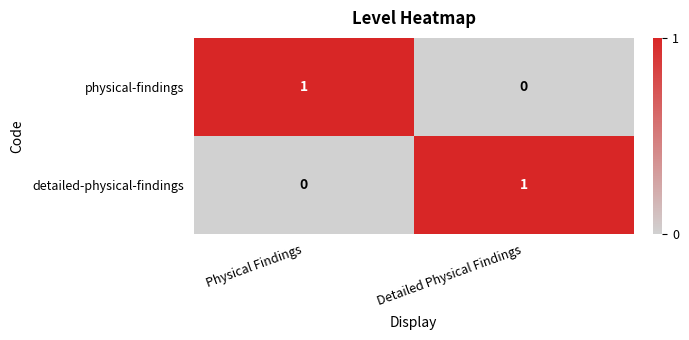

Reading left to right, what are all the values shown in this chart?

physical-findings: Physical Findings=1	Detailed Physical Findings=0
detailed-physical-findings: Physical Findings=0	Detailed Physical Findings=1